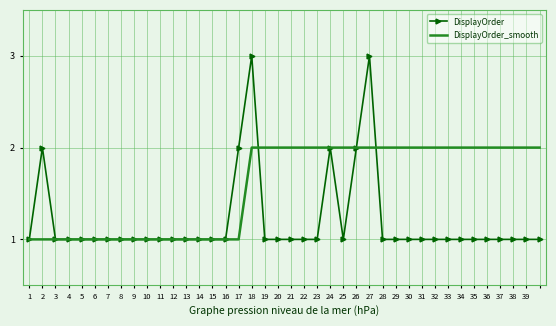

Which series has the largest total across all categories?

DisplayOrder_smooth